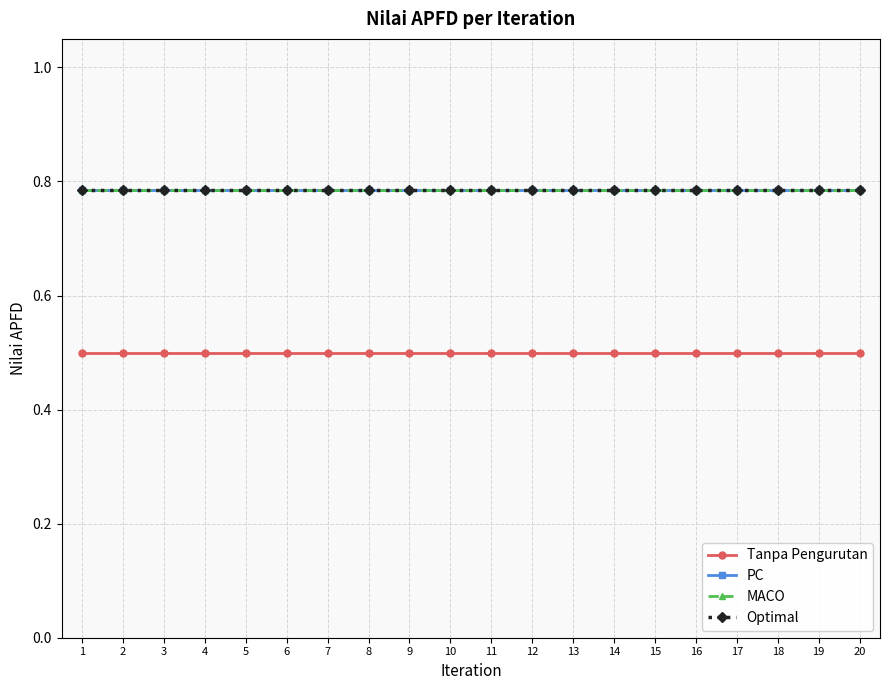

Is this an area chart (filled region under the line)?

No